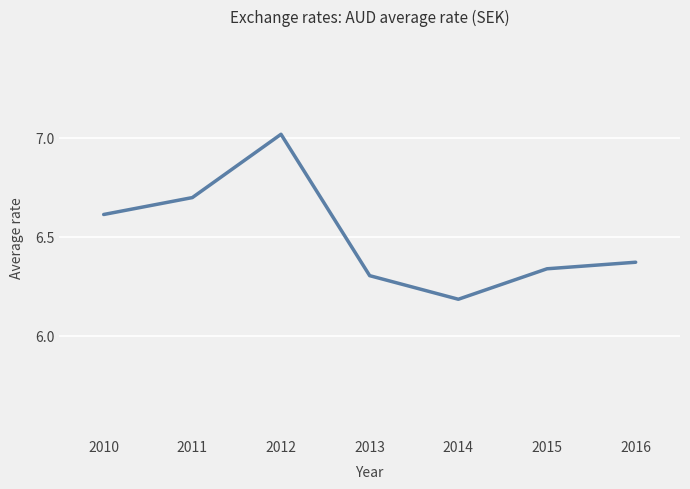

How many distinct data groups are displayed?

1